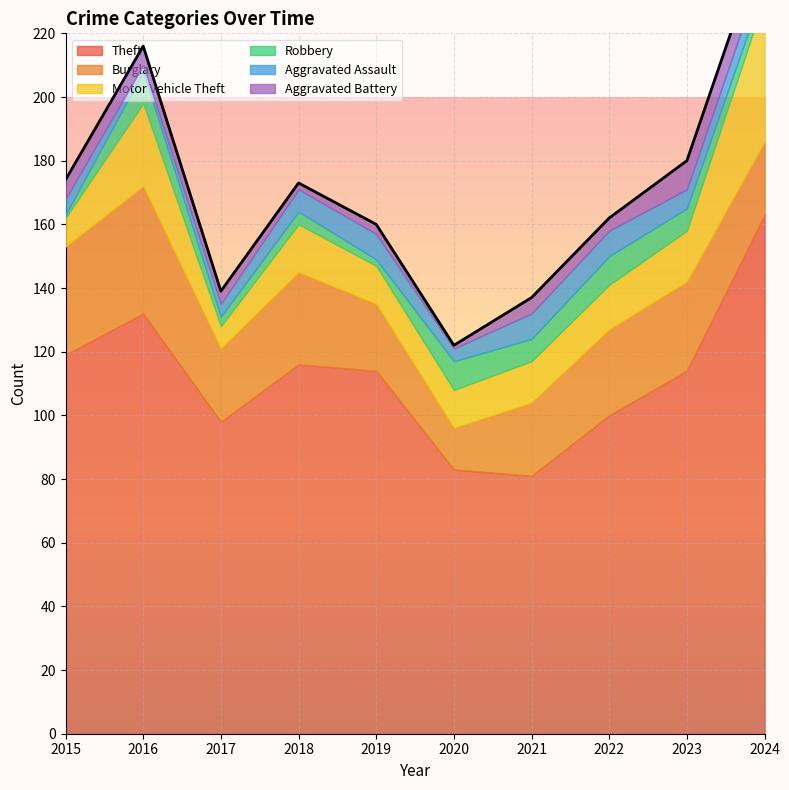

What is the highest value of the Theft series?

163